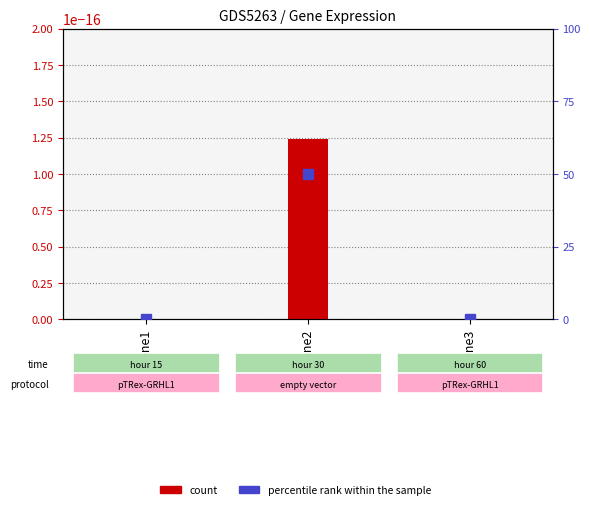

How many data points are above 0?

1